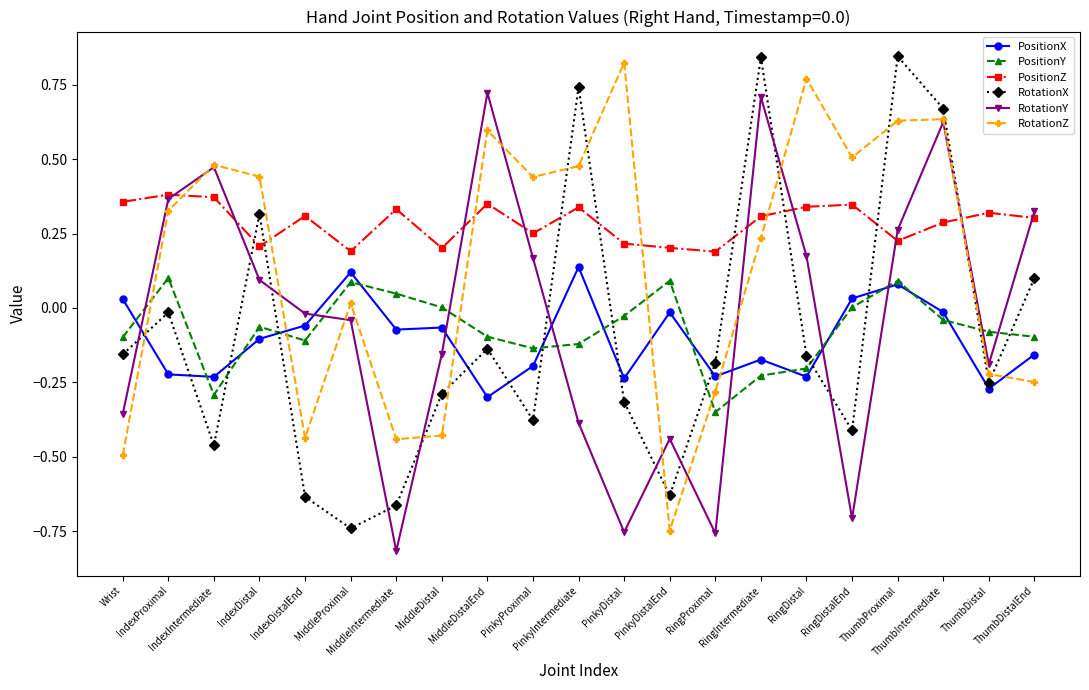

List the series in order of their peak value, highest first.

RotationX, RotationZ, RotationY, PositionZ, PositionX, PositionY